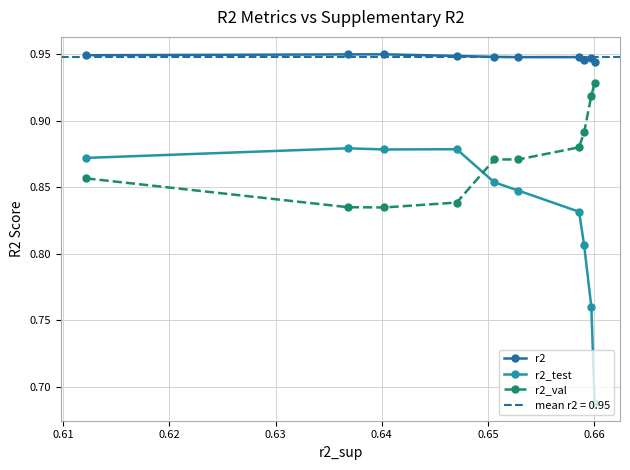

How many lines are shown in the chart?

3